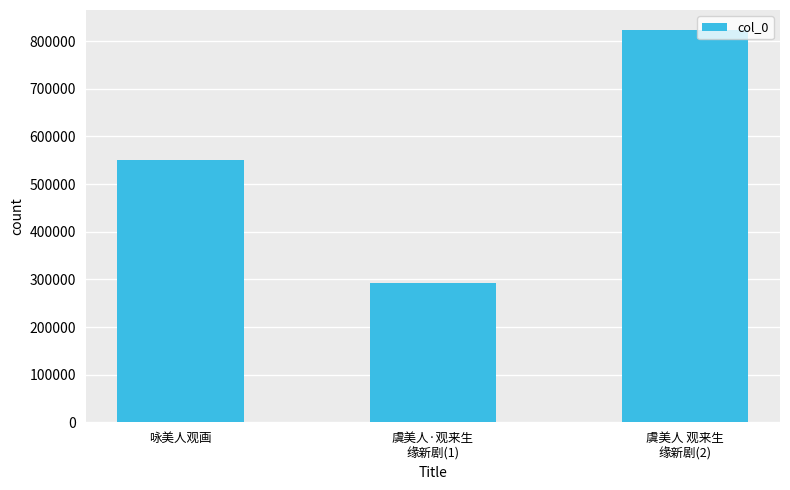

What is the difference between the maximum and minimum values?

532524